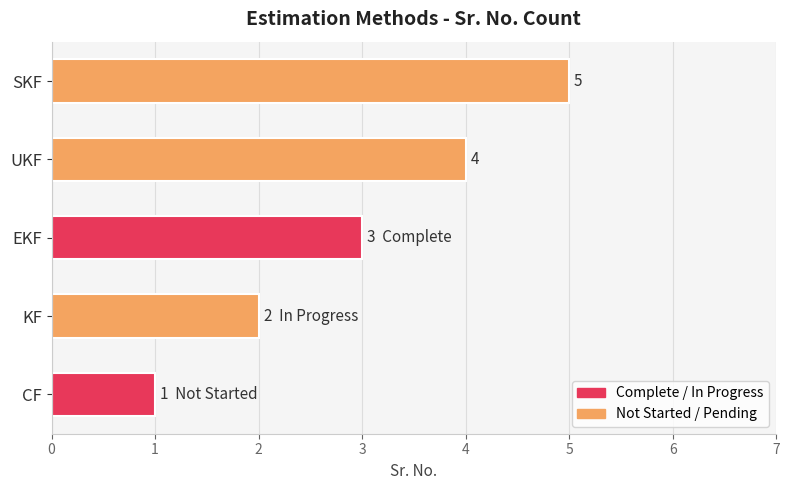

At which label is the value closest to 3?

EKF